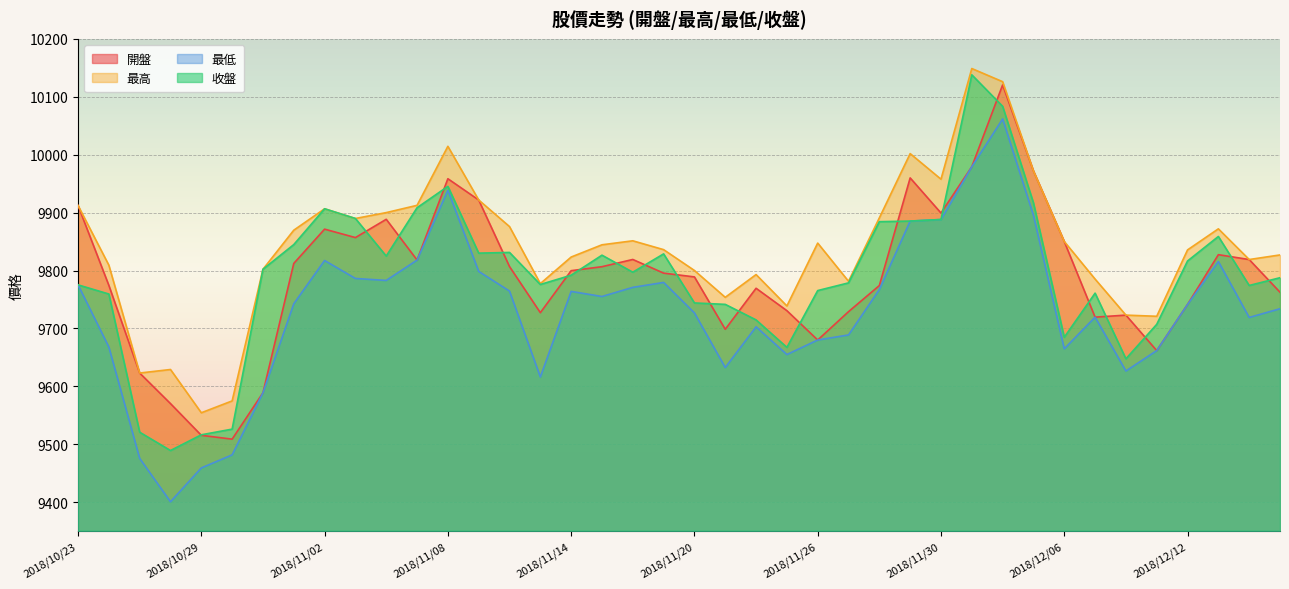

Where does the 開盤 series first go above 9799?

2018/10/23